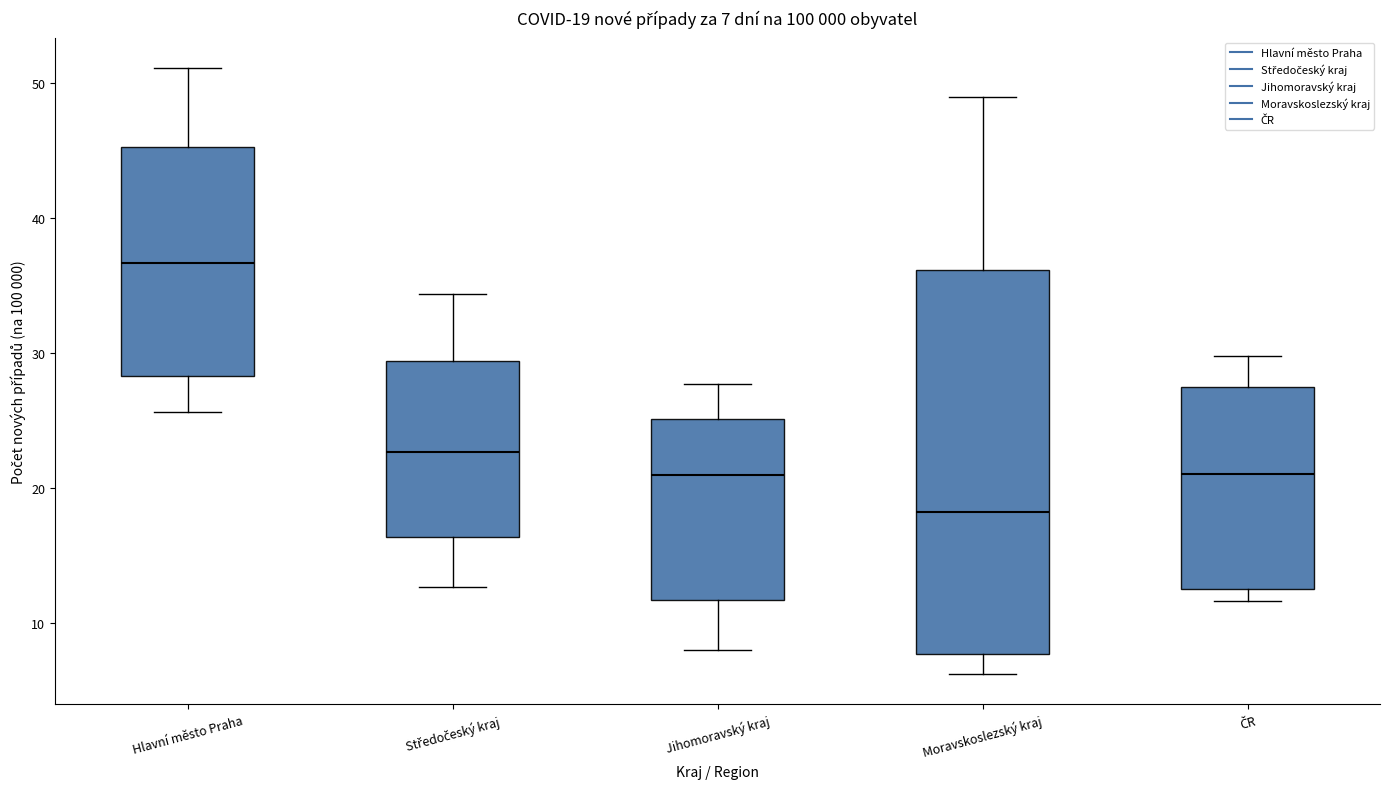

Which box is the tallest, from its lower edge to its upper edge?

Moravskoslezský kraj